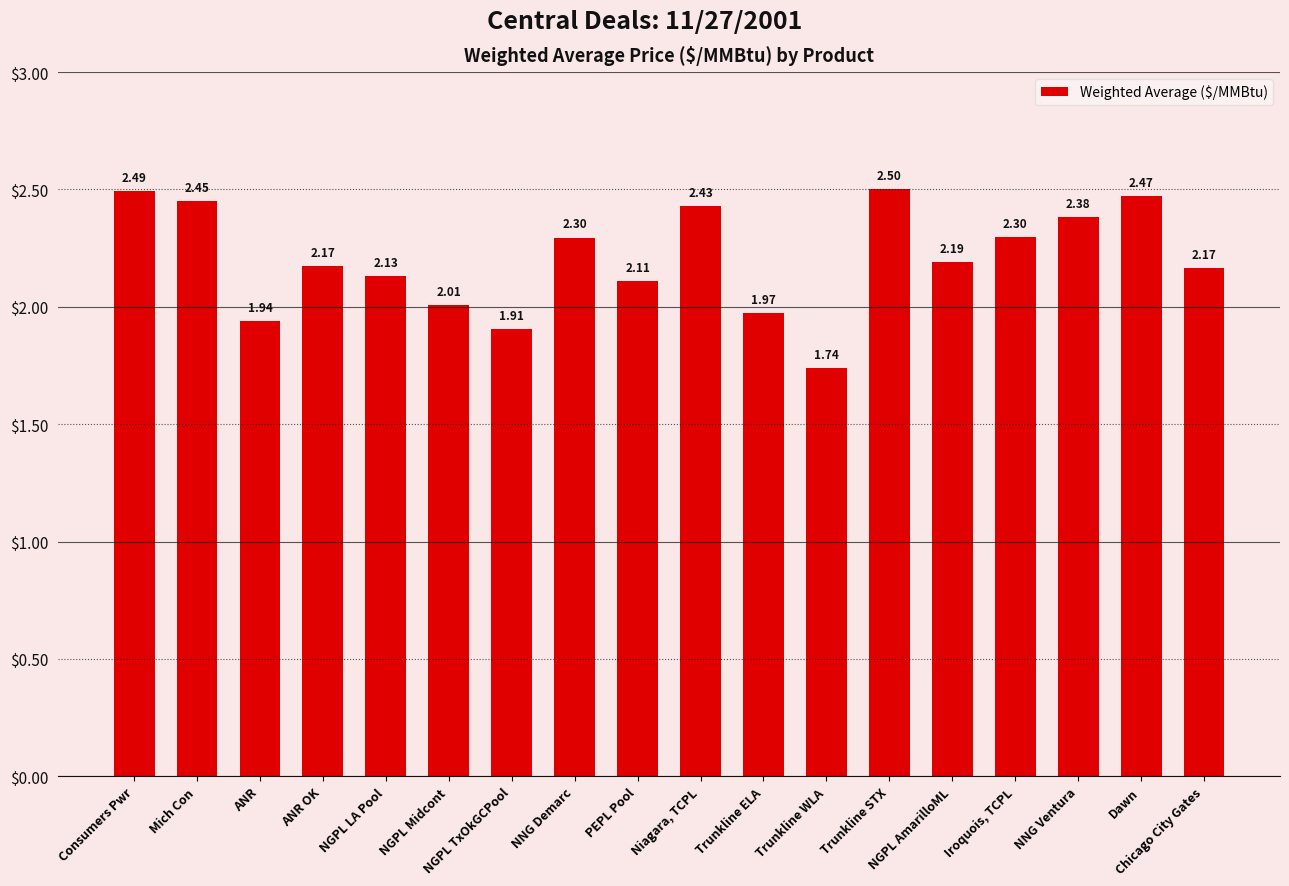

What is the difference between the second highest and minimum values?

0.8